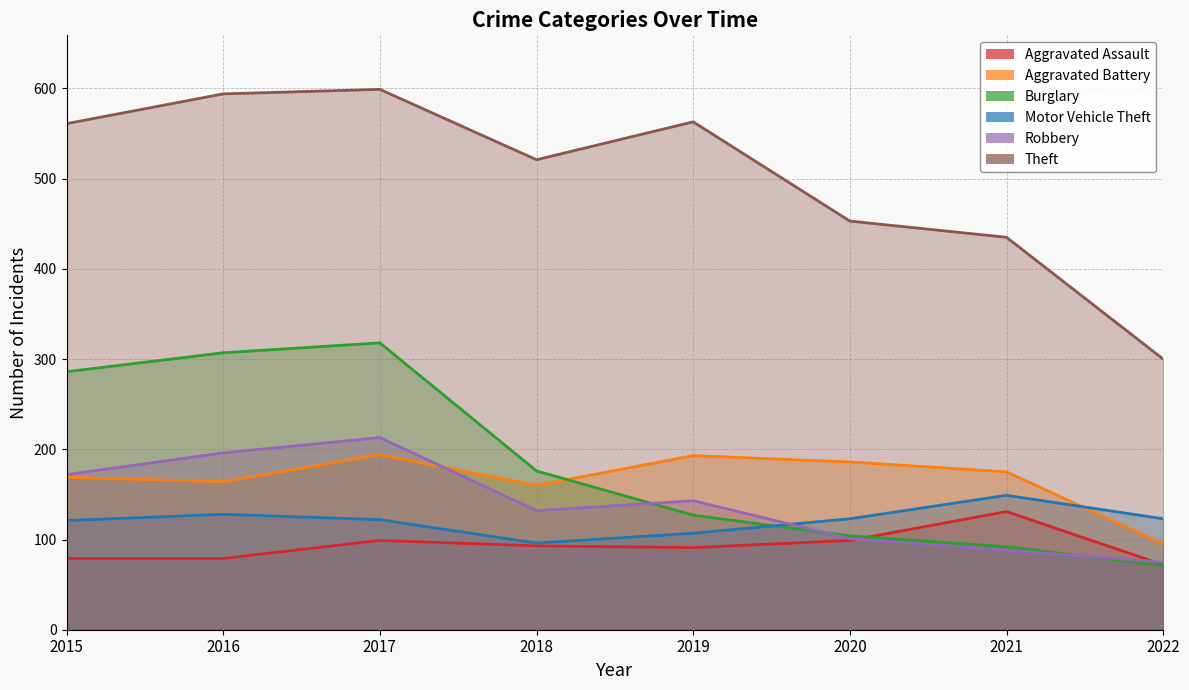

True or false: Robbery has a value of 196 at 2016.

True